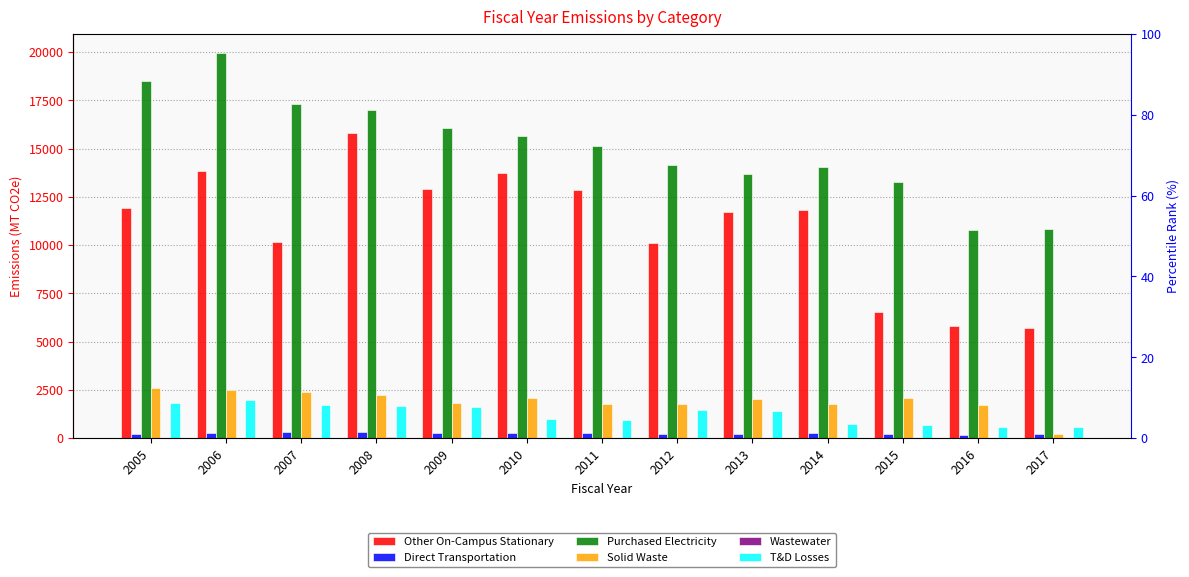

What is the sum of the Wastewater values at 2014 and 2012?

38.0